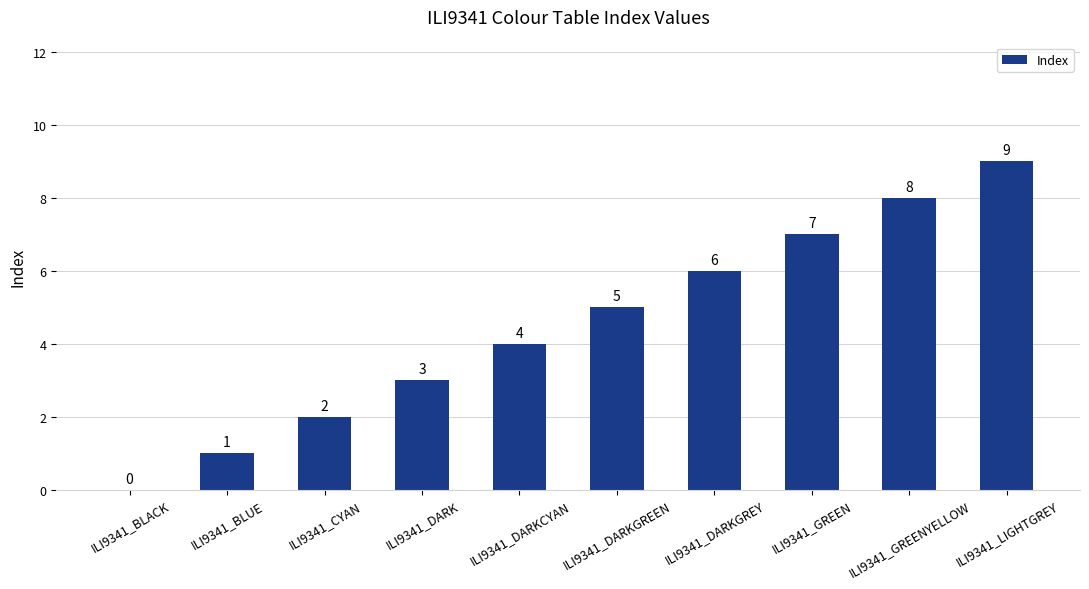

Are the bars horizontal?

No